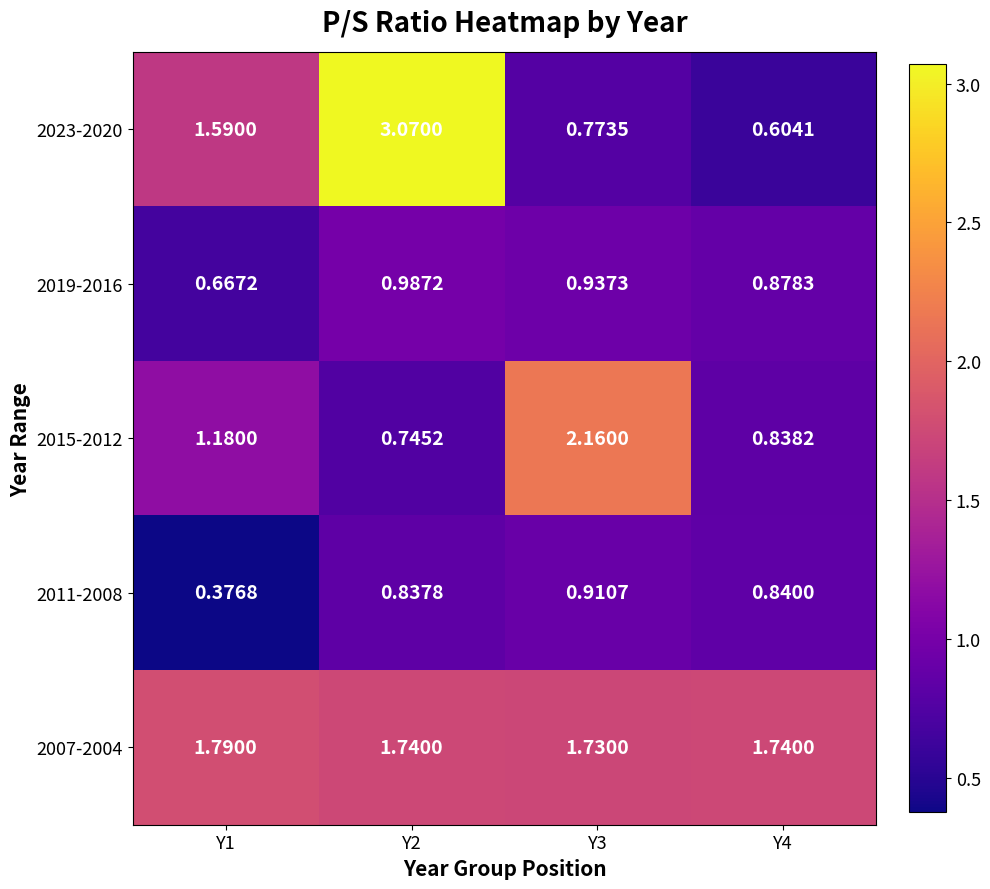

Is the value of 2015-2012 at Y4 greater than the value of 2023-2020 at Y4?

Yes